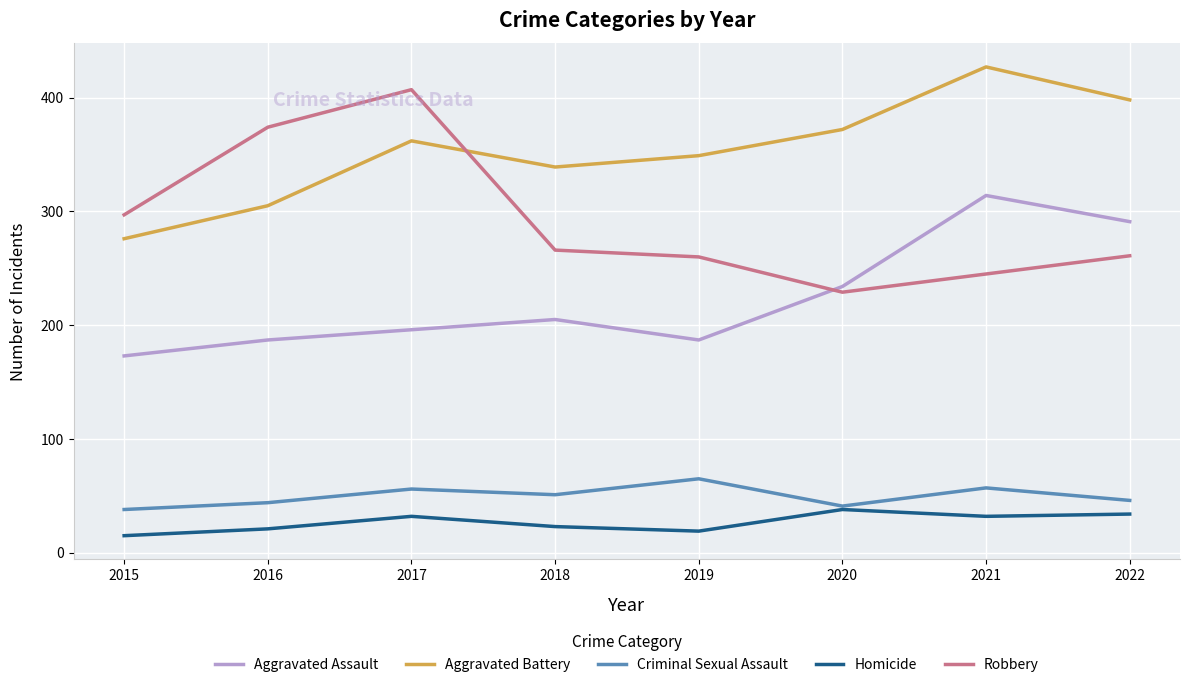

What is the smallest value displayed?

15